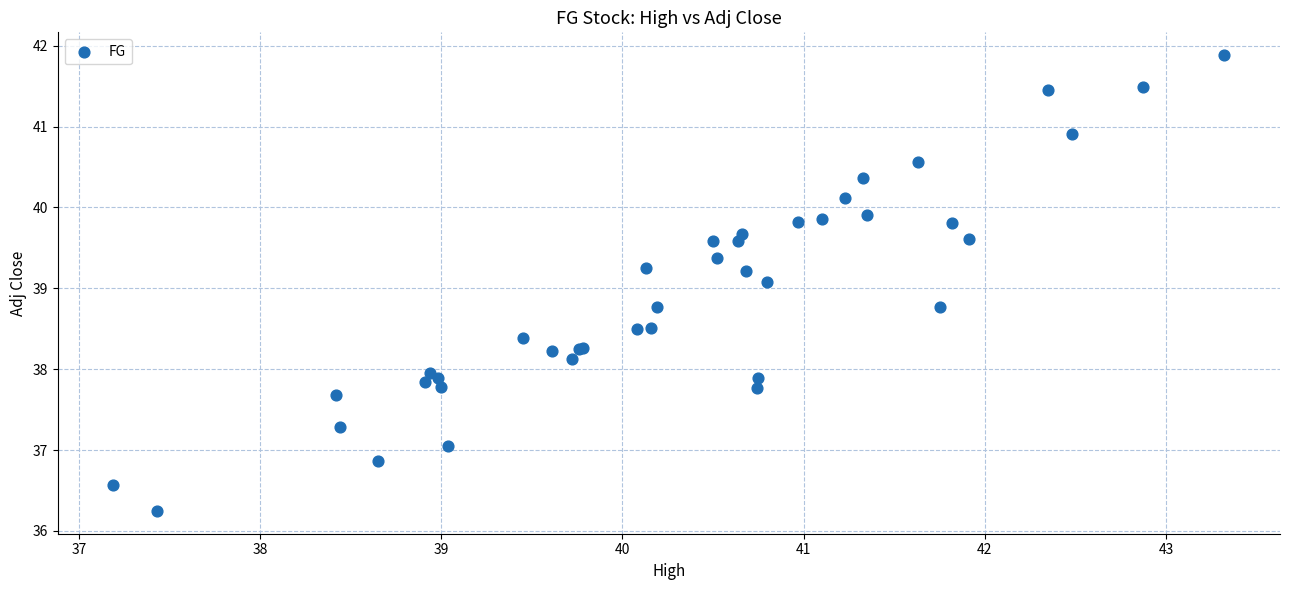

What Y value in the scatter plot is closest to 39?

39.1